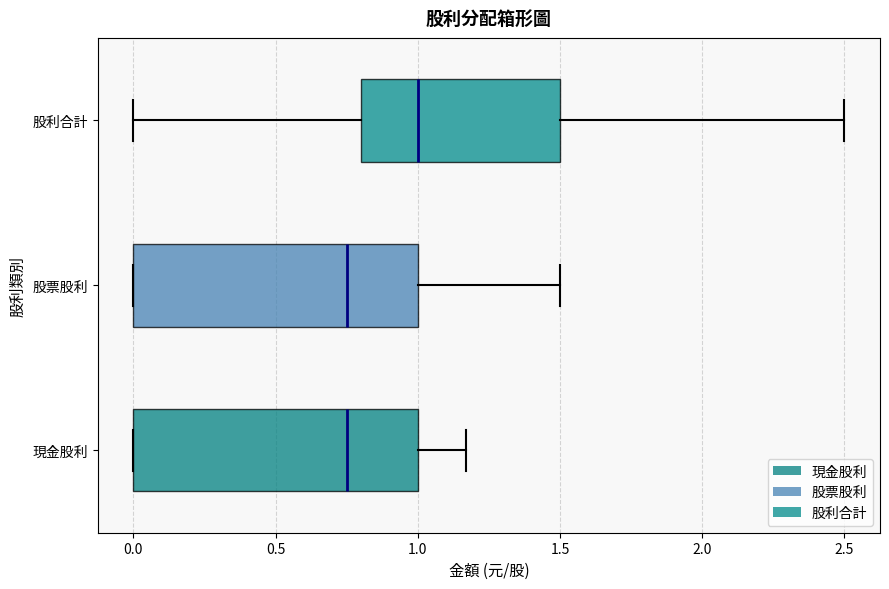

Where is the left edge of the box for 股票股利 on the x-axis? The values are not printed on the chart, so give them approximately, as read against the axis.

0.00